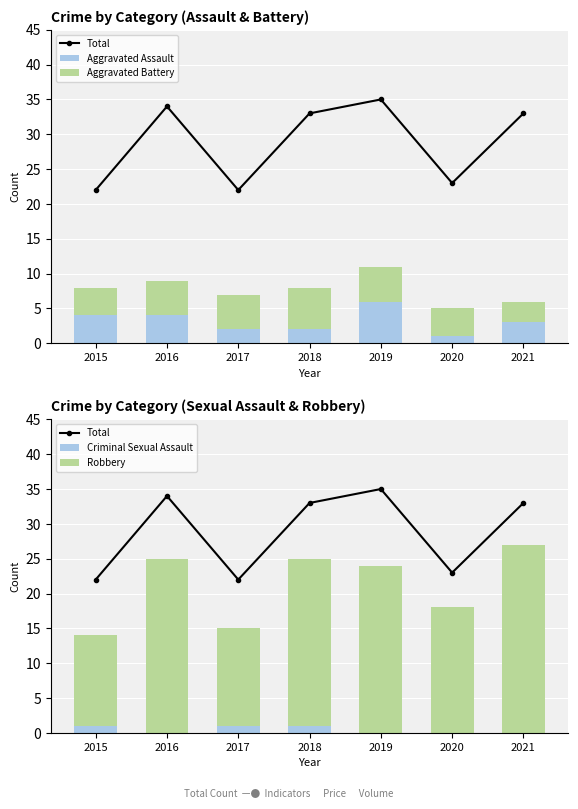

What is the lowest value of the Robbery series?

13